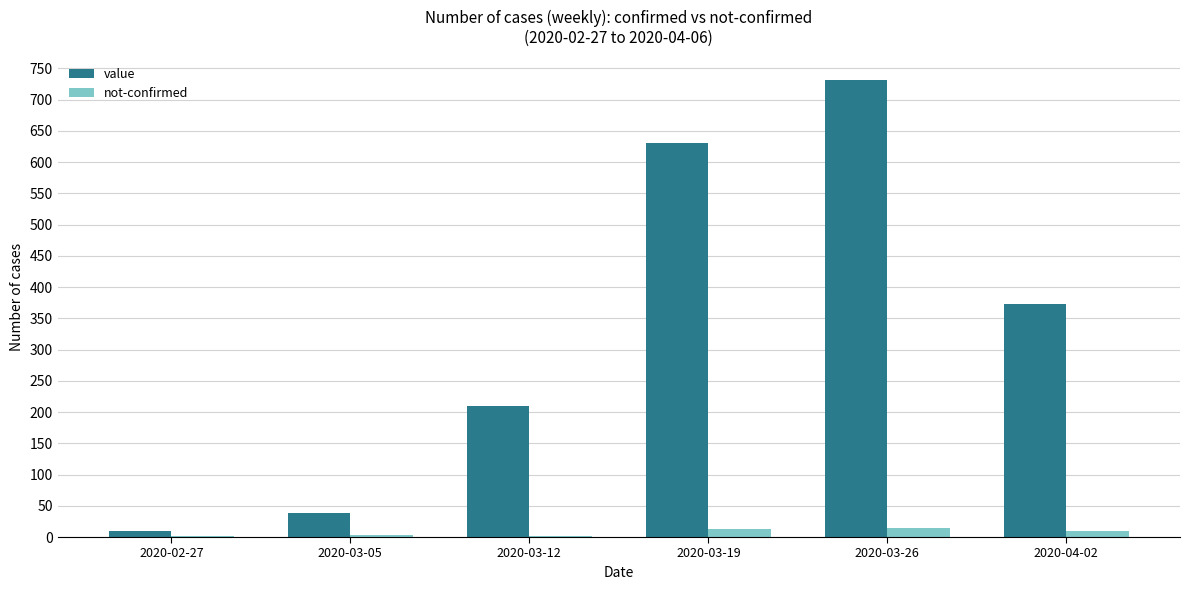

Which series has the largest total across all categories?

value